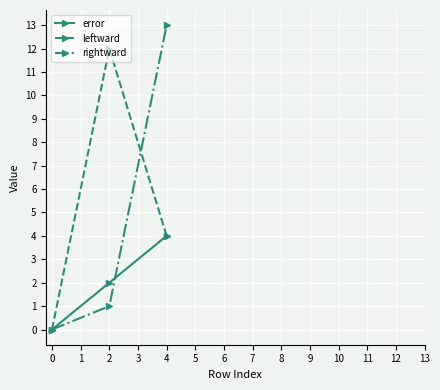

What are all the series names shown in the legend?

error, leftward, rightward